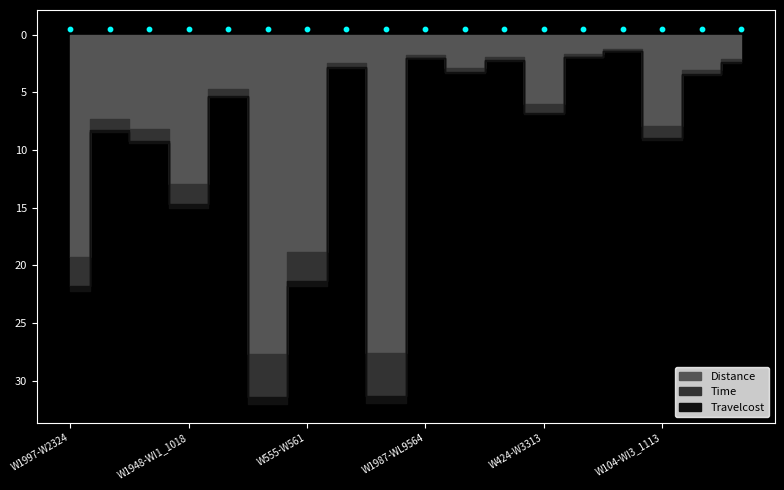

At which category is the sum across all series the highest?

W1948-WL9570